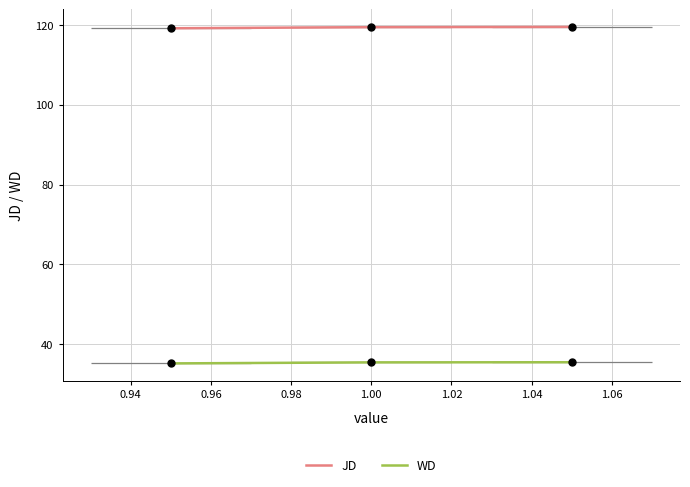

Which series has the largest total across all categories?

JD